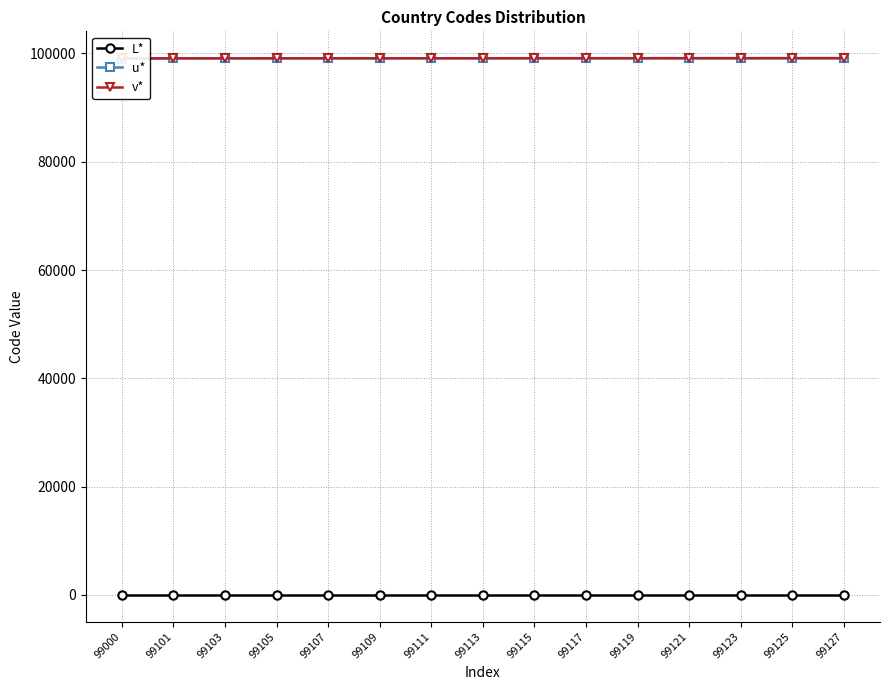

What is the average value of the u* series?

99106